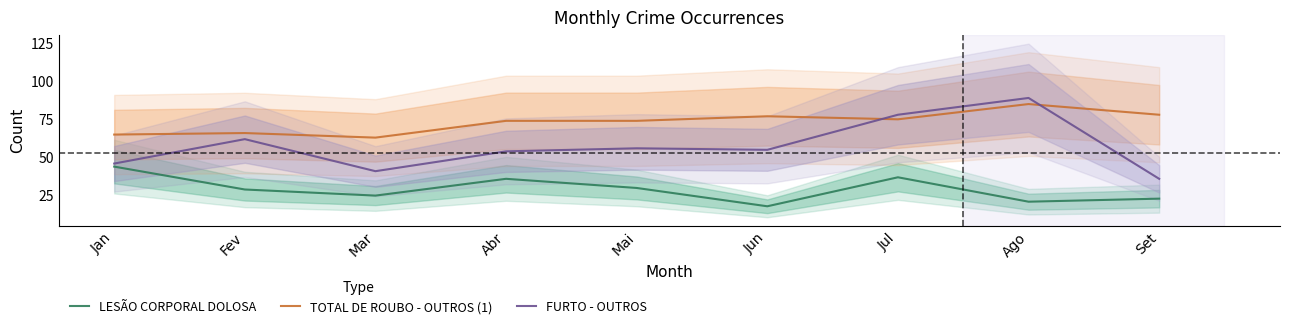

What is the spread (max minus min) of values at Mar?

38